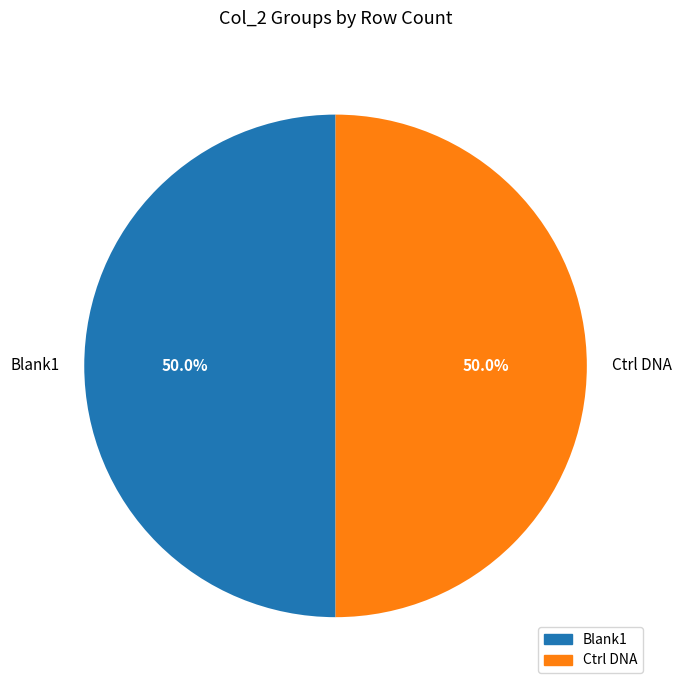

How many slices are in this pie chart?

2